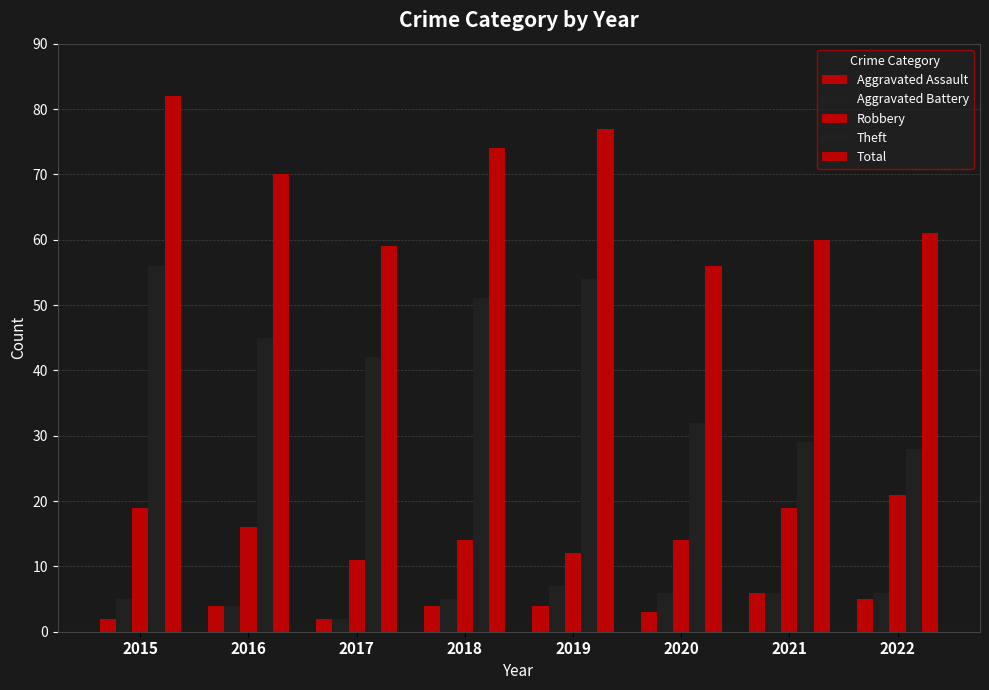

How many data points does each series have?

8